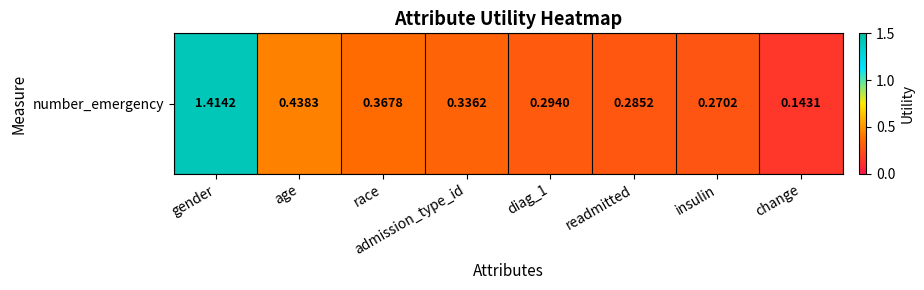

Reading right to left, transcribe all the data shown in this chart.

0.1	0.3	0.3	0.3	0.3	0.4	0.4	1.4